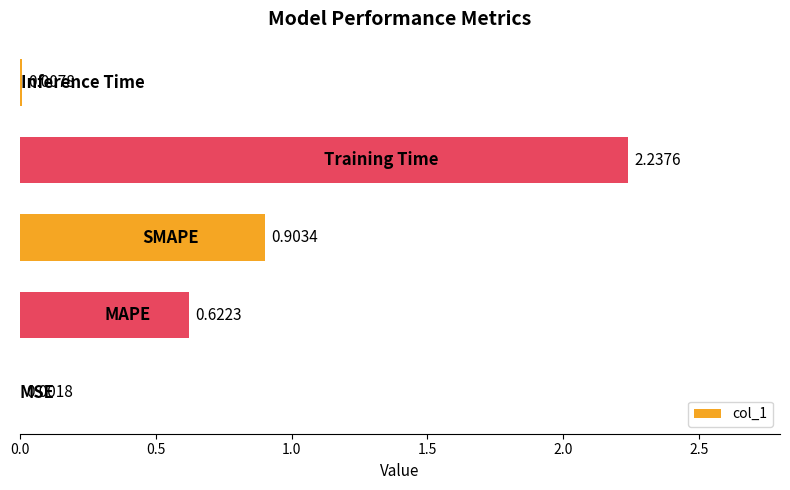

What is the sum of all values?

3.8